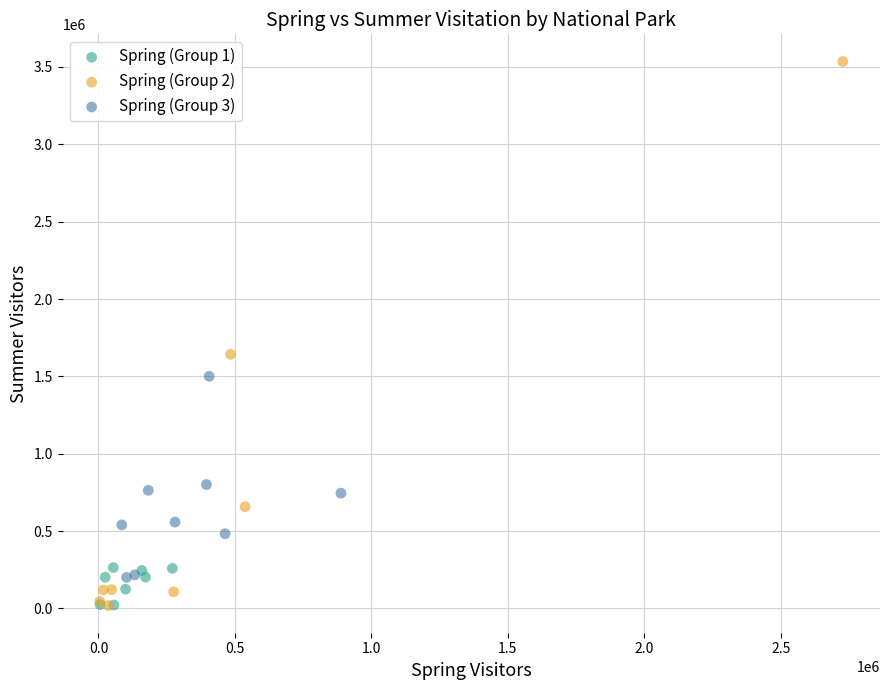

What are all the series names shown in the legend?

Spring (Group 1), Spring (Group 2), Spring (Group 3)